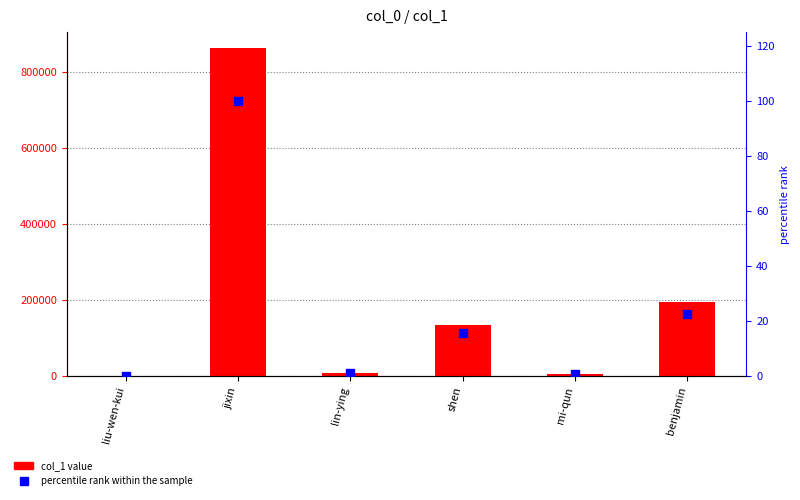

At which category is the sum across all series the highest?

jixin